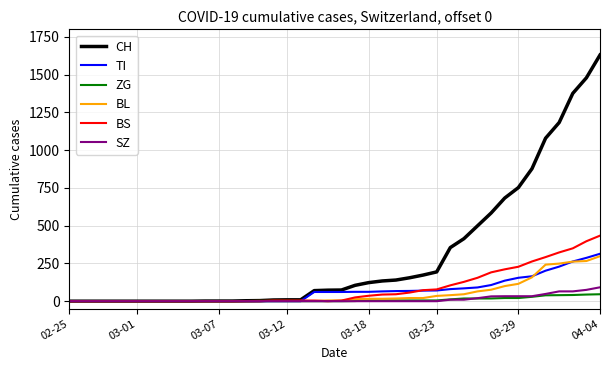

Which series has the largest total across all categories?

CH